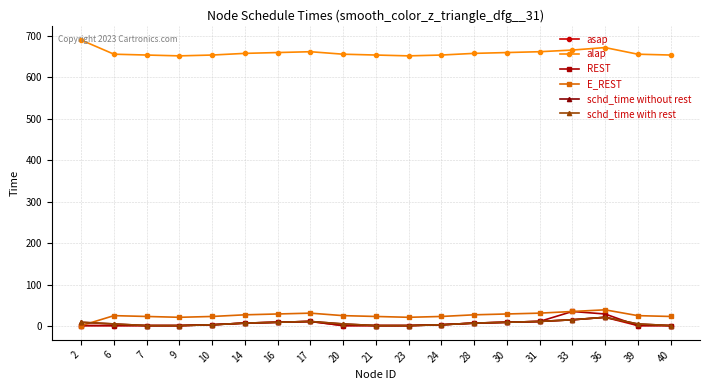

At which category is the sum across all series the highest?

36